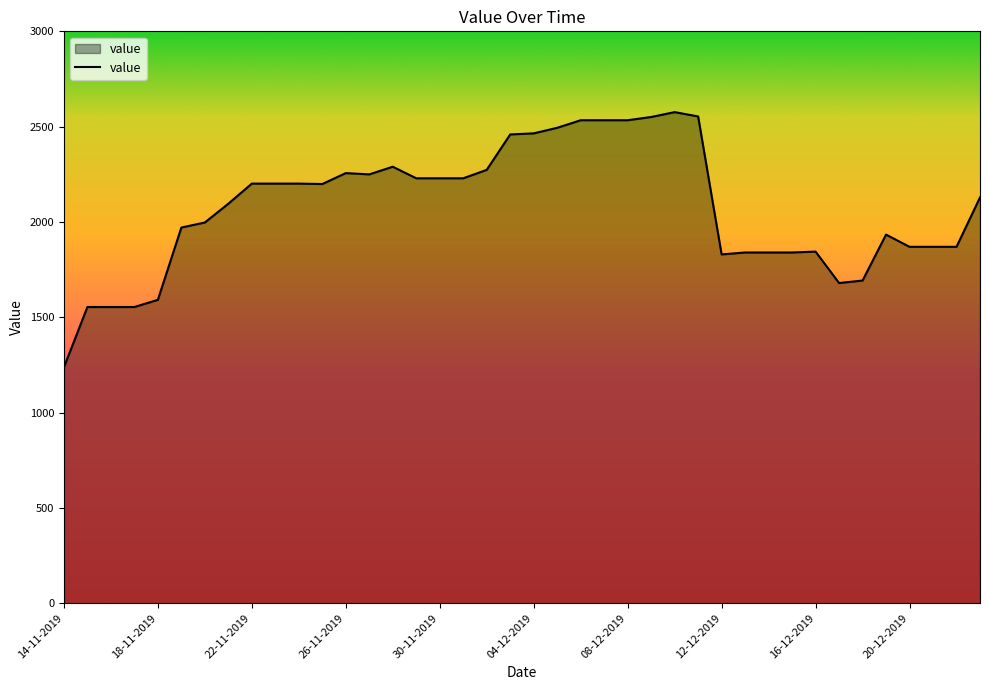

What is the minimum value shown in the chart?

1237.2